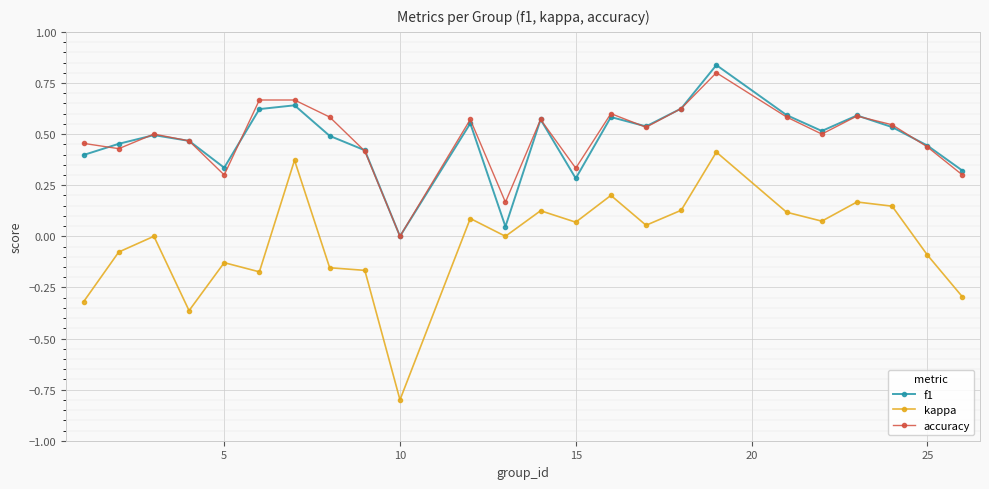

True or false: accuracy and kappa cross at least once.

False